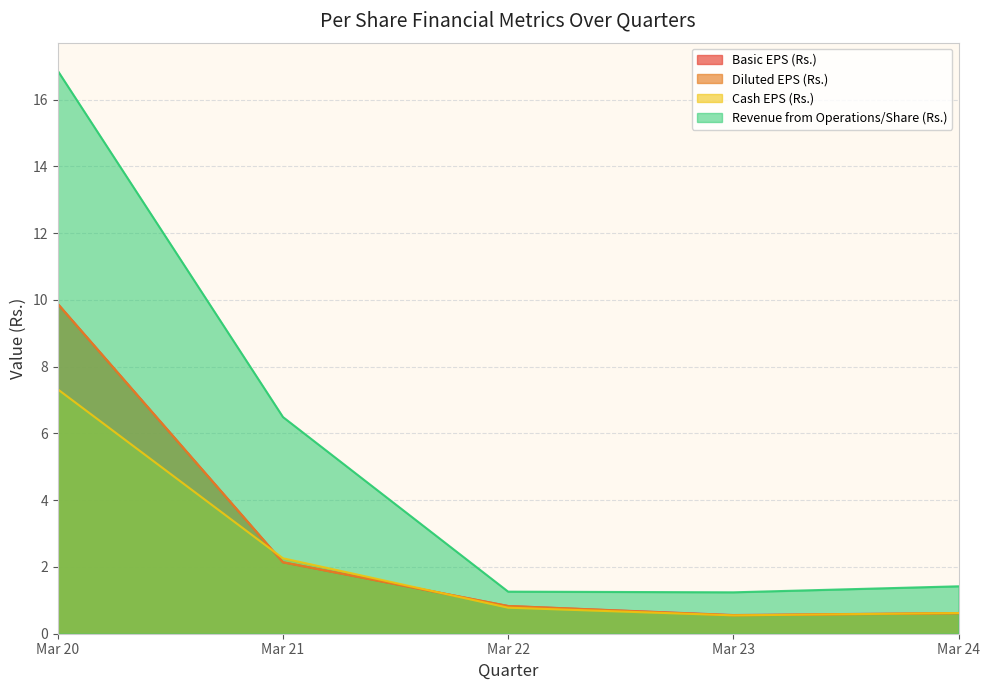

What is the sum of the Revenue from Operations/Share (Rs.) values at Mar 23 and Mar 20?

18.1